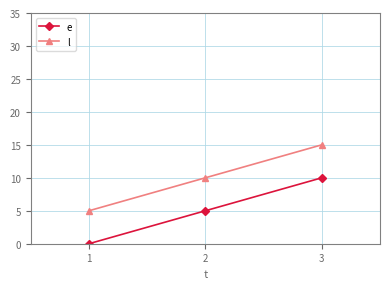

At which category is the sum across all series the highest?

3